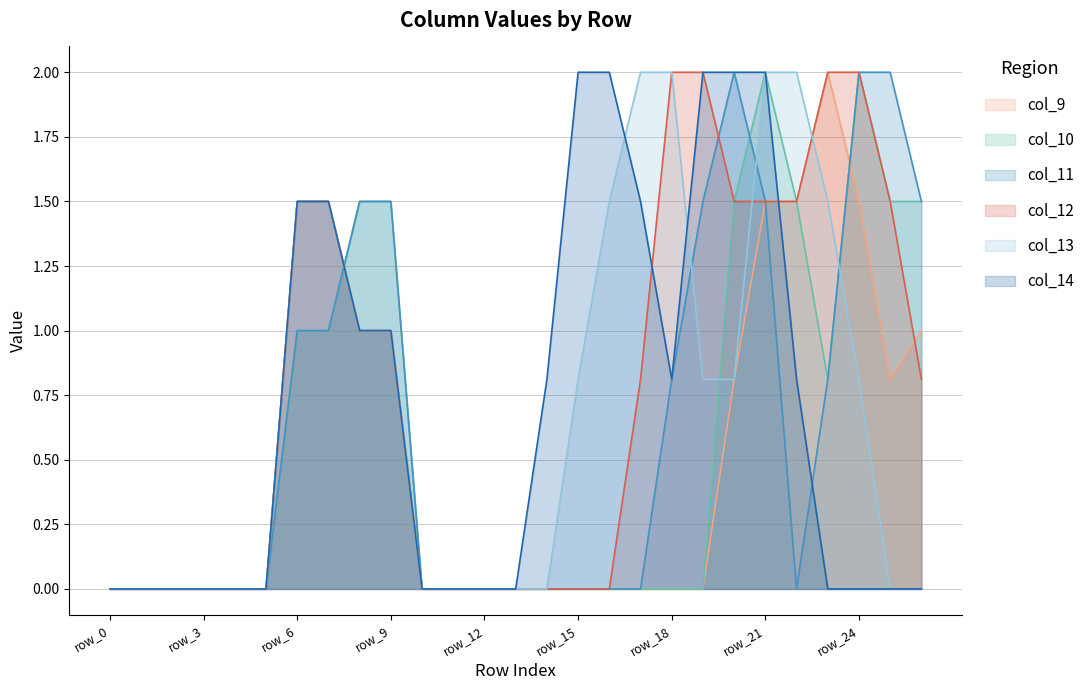

The value of col_9 at row_19 is 0.0. True or false?

True